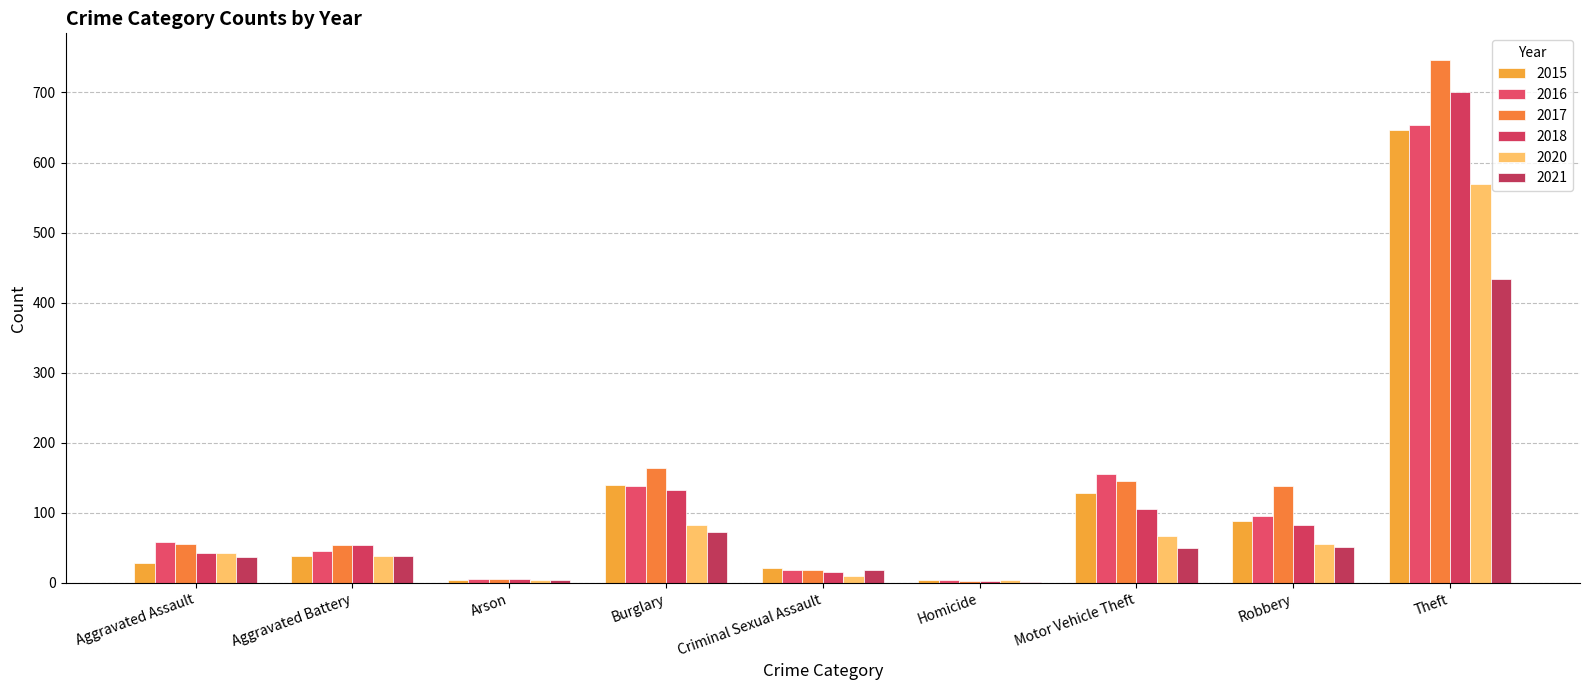

Is it true that 2016 equals 45 at Aggravated Battery?

True